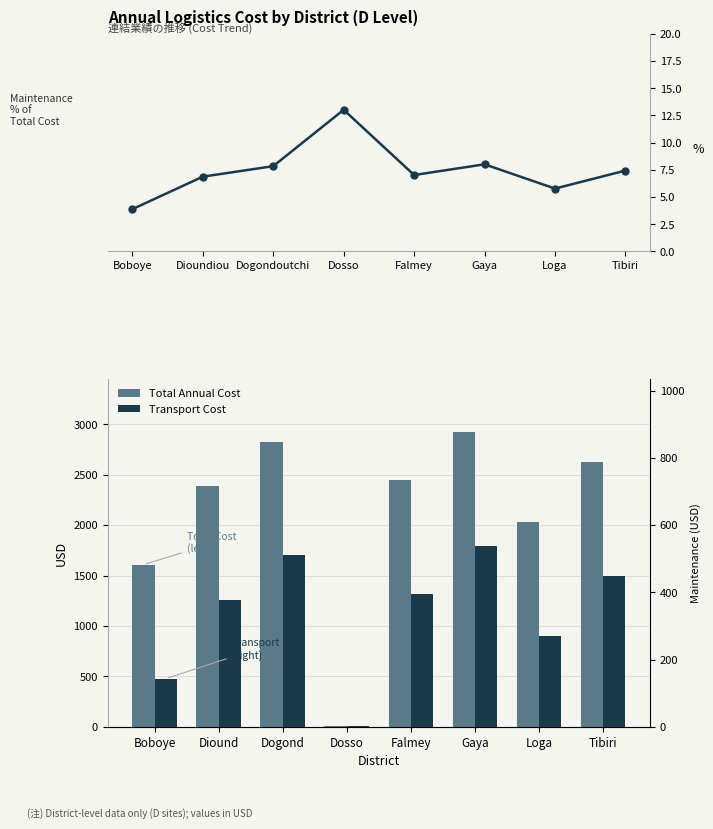

The value of Total Annual Cost at Tibiri is 715.8. True or false?

False